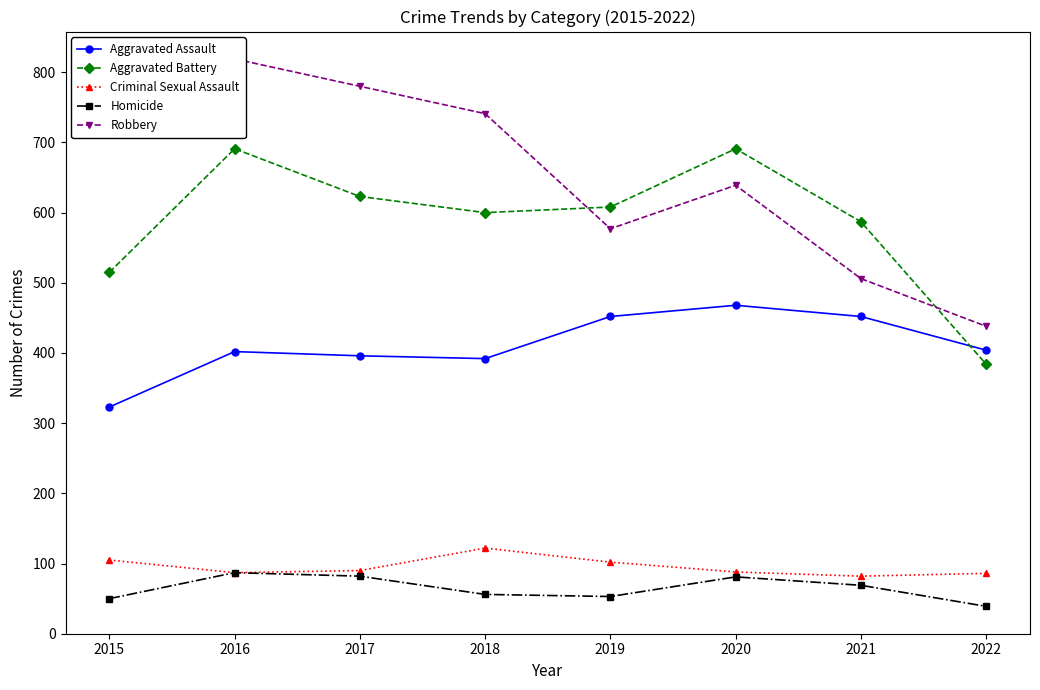

Which series has the widest spread of values?

Robbery